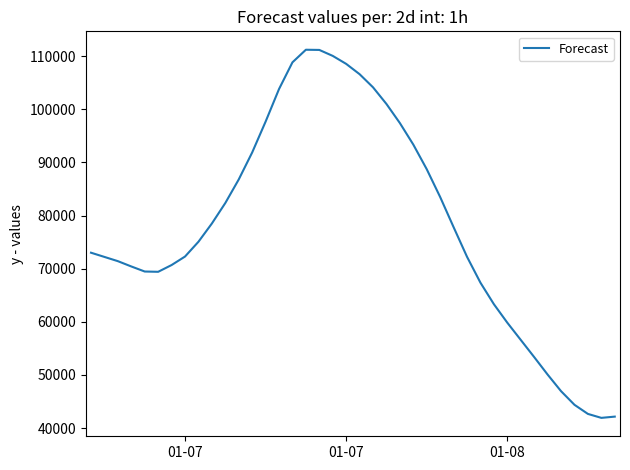

How many lines are shown in the chart?

1